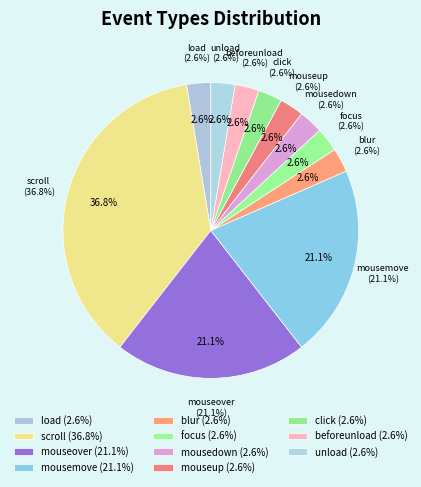

To the nearest percent, what is the average slice percentage?

9%